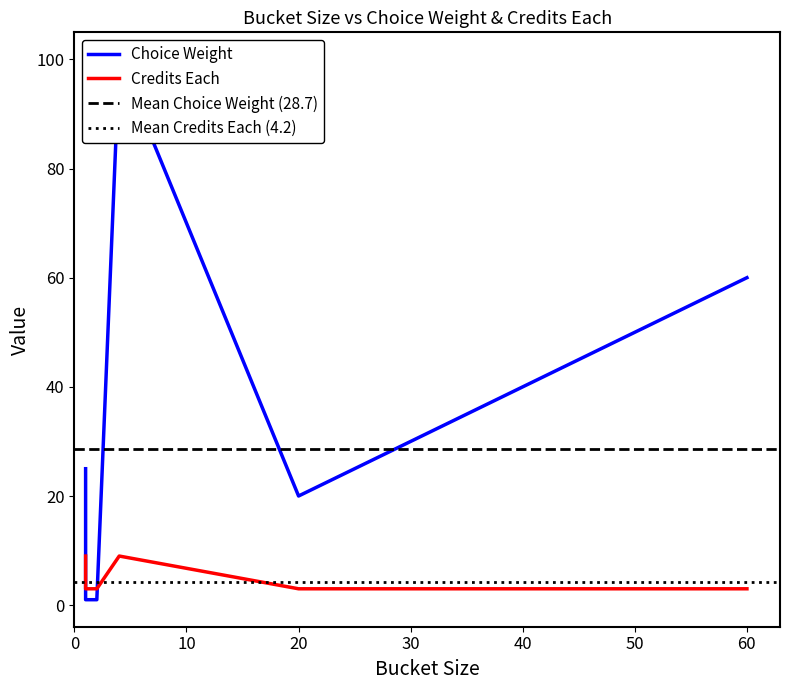

True or false: Credits Each and Choice Weight cross at least once.

True